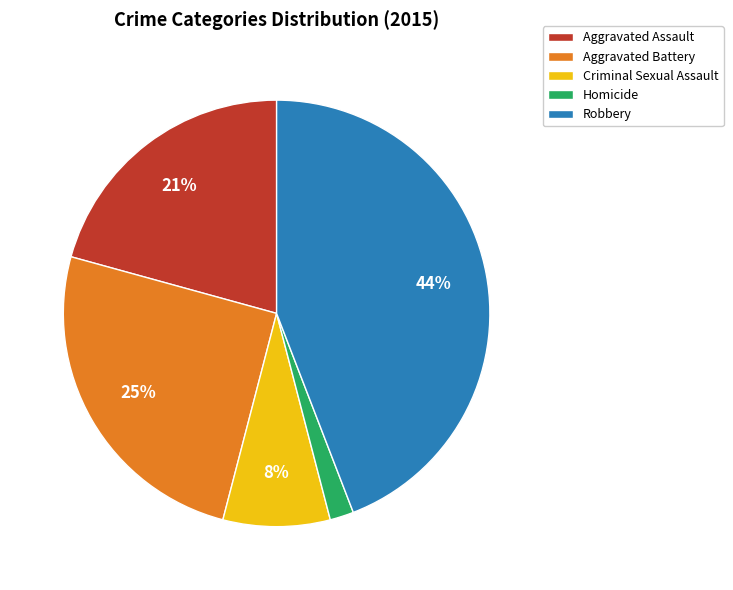

Is there a majority slice in this chart?

No